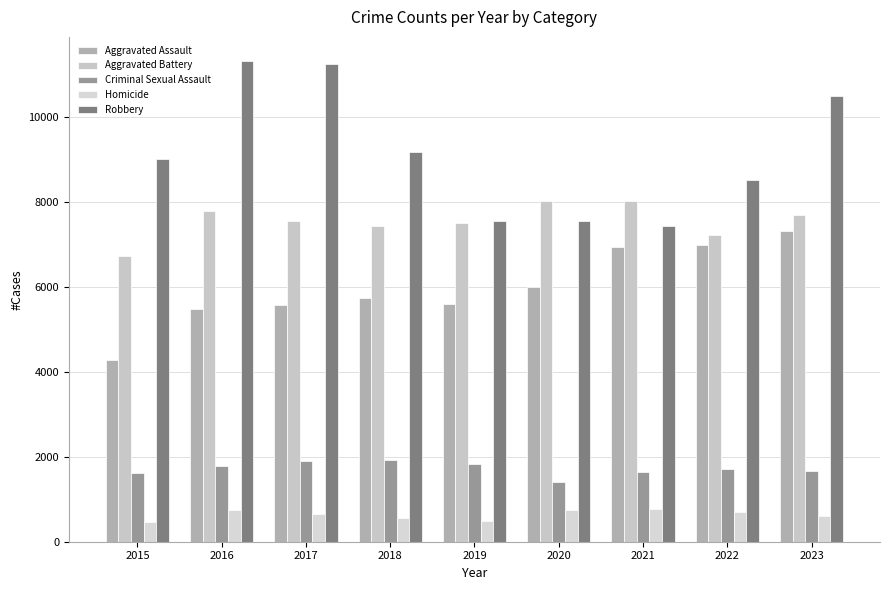

What is the average value of the Aggravated Assault series?

5985